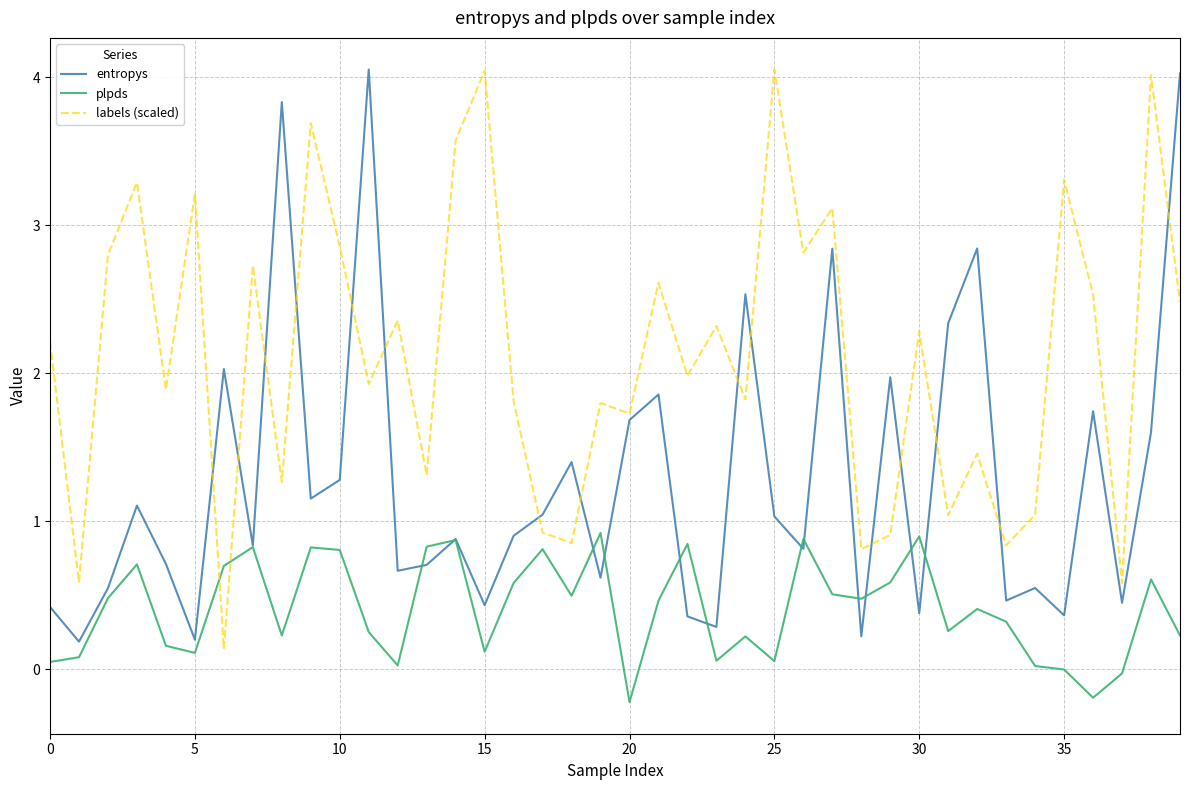

What is the greatest value displayed?

4.1